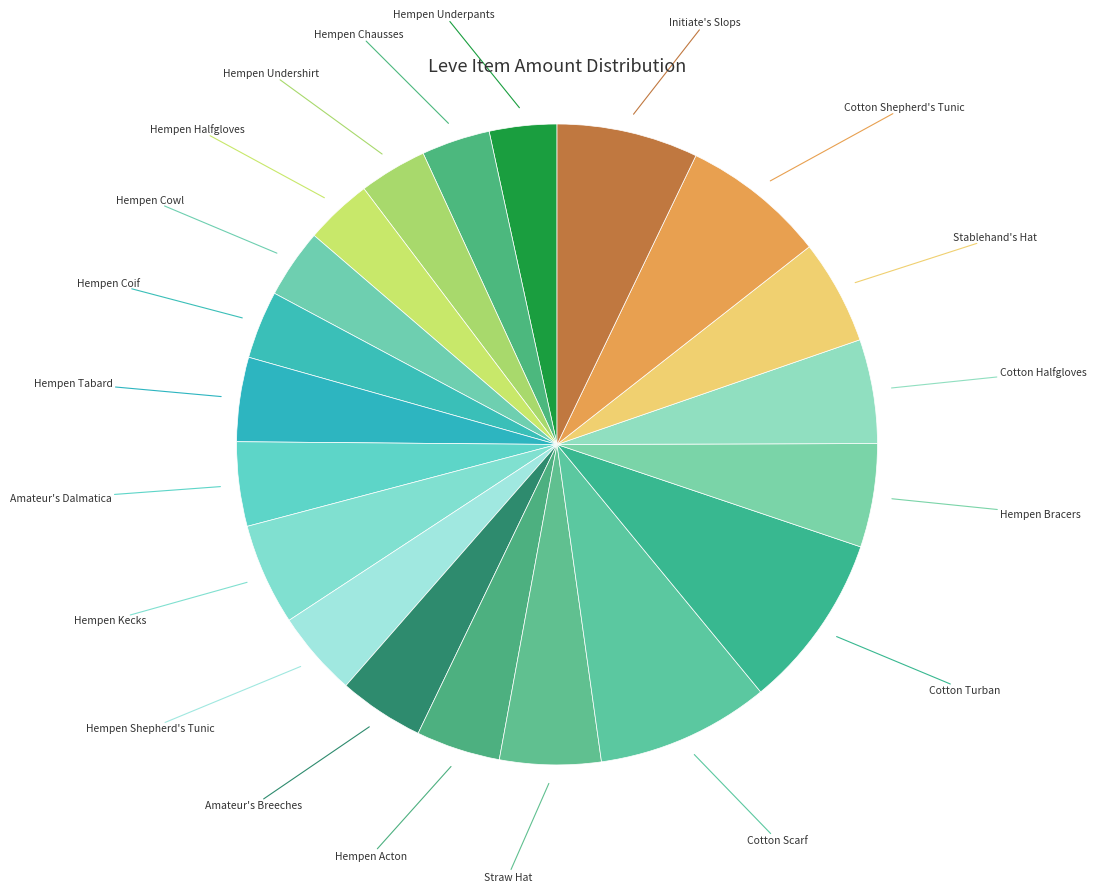

How many slices are in this pie chart?

20